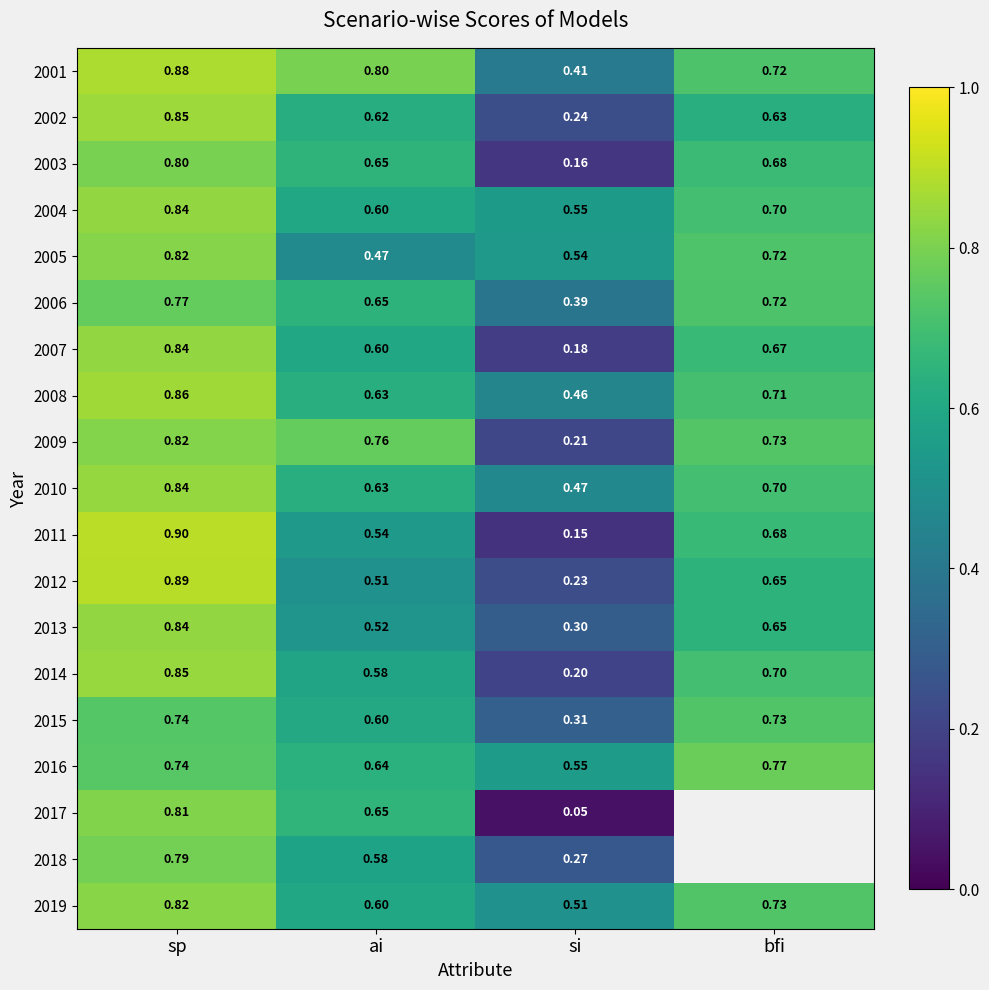

At which label does 2015 reach its minimum?

si